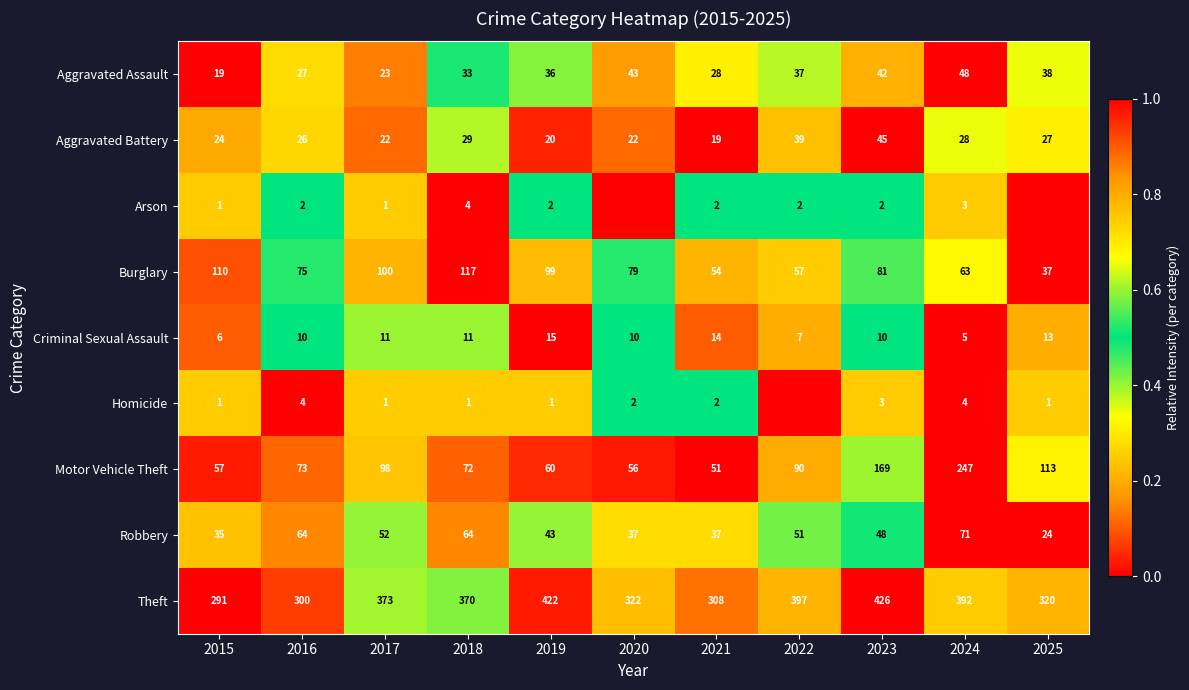

What is the average value of the Robbery series?

48